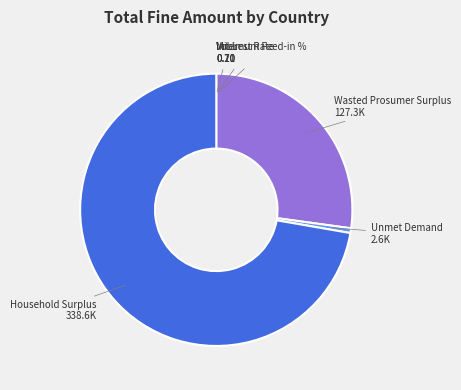

True or false: Unmet Demand accounts for 1% of the total.

True